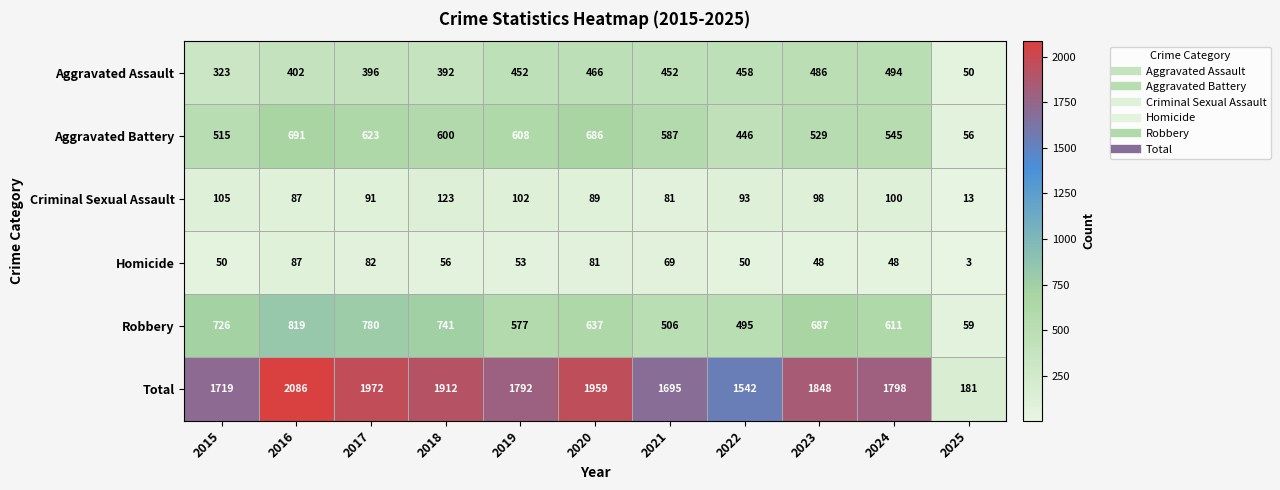

Between 2015 and 2020, which series saw the biggest shift?

Total